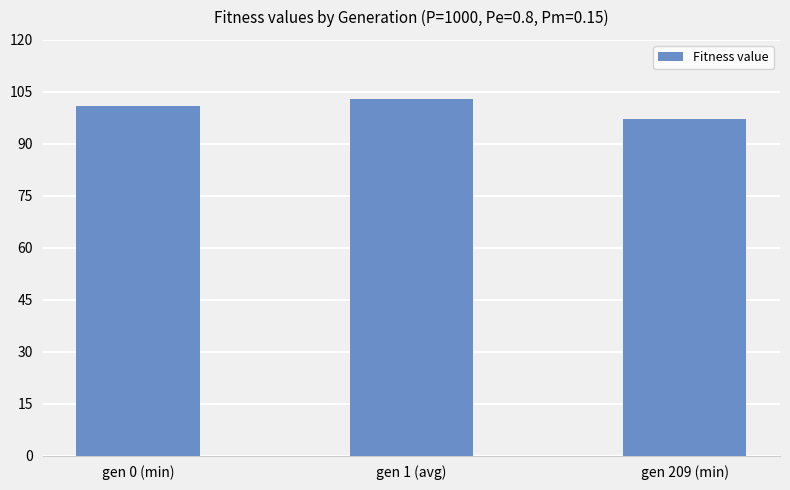

What is the ratio of the value at gen 1 (avg) to the value at gen 0 (min)?

1.0